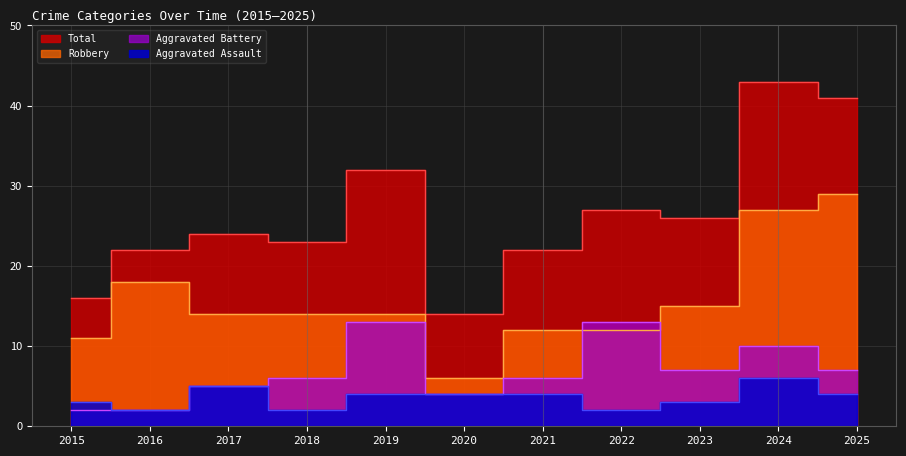

At which category does Aggravated Battery reach its first local valley?

2020